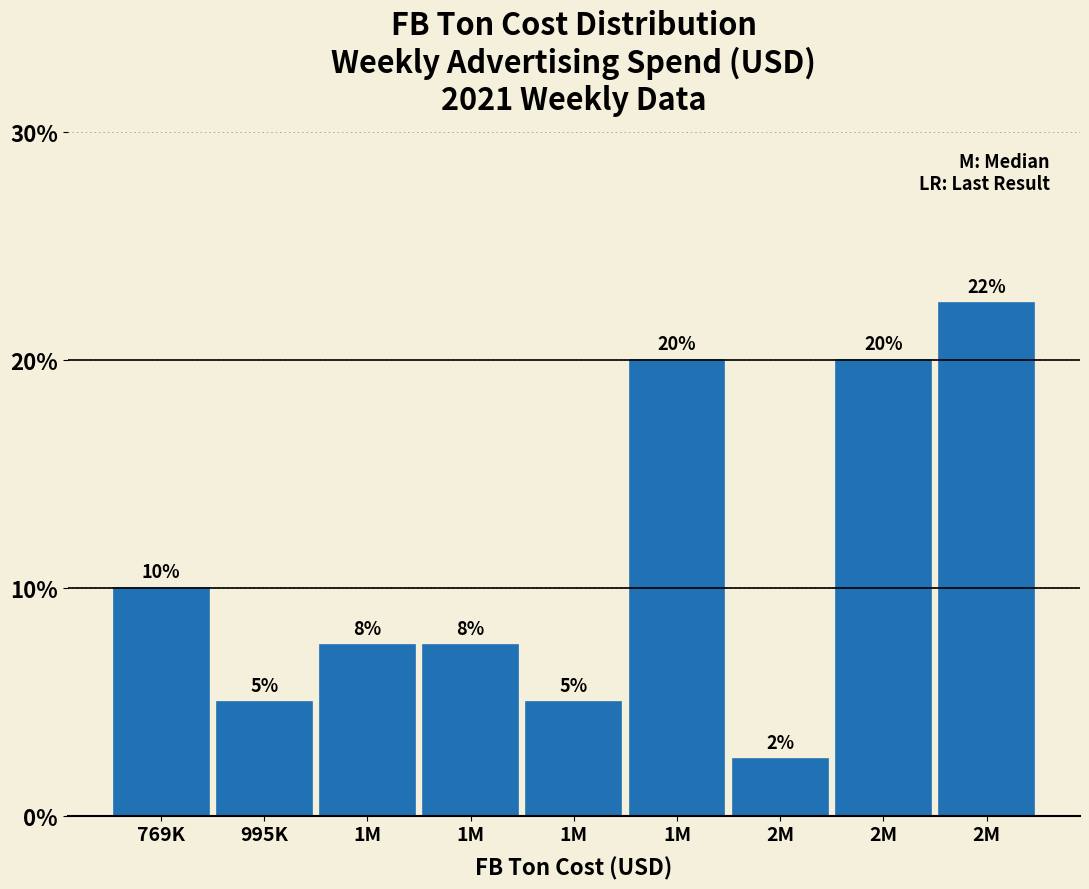

Are the bars horizontal?

No